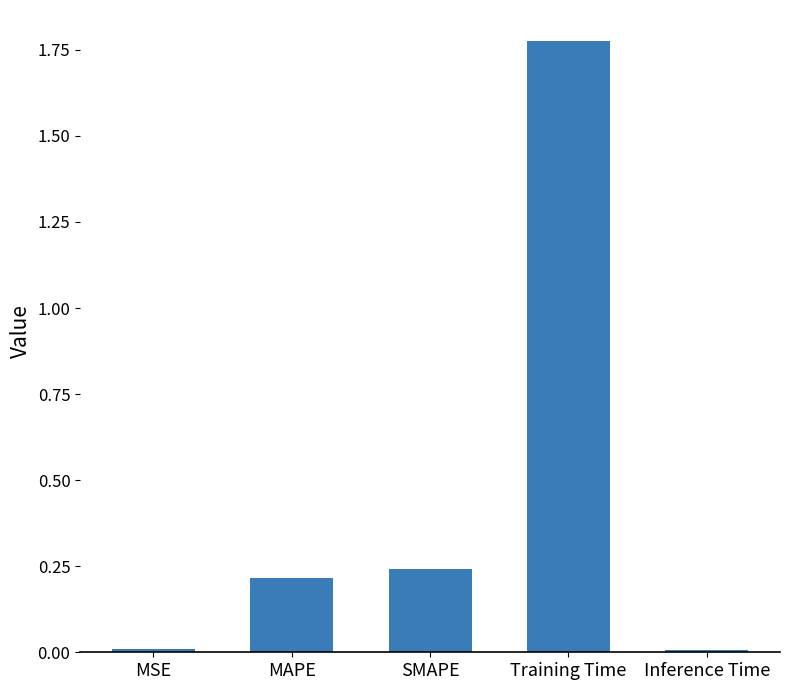

What is the change in value from SMAPE to Training Time?

+1.5